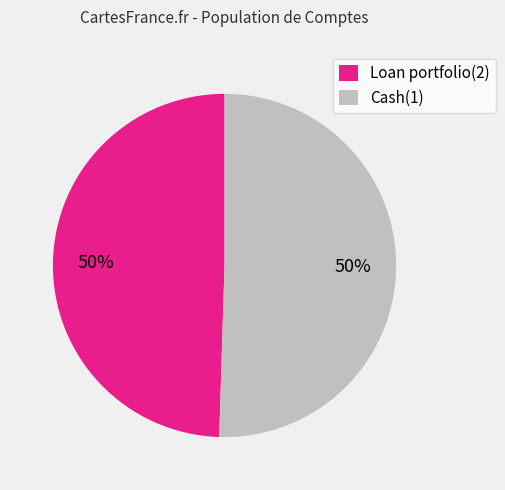

How many slices are in this pie chart?

2